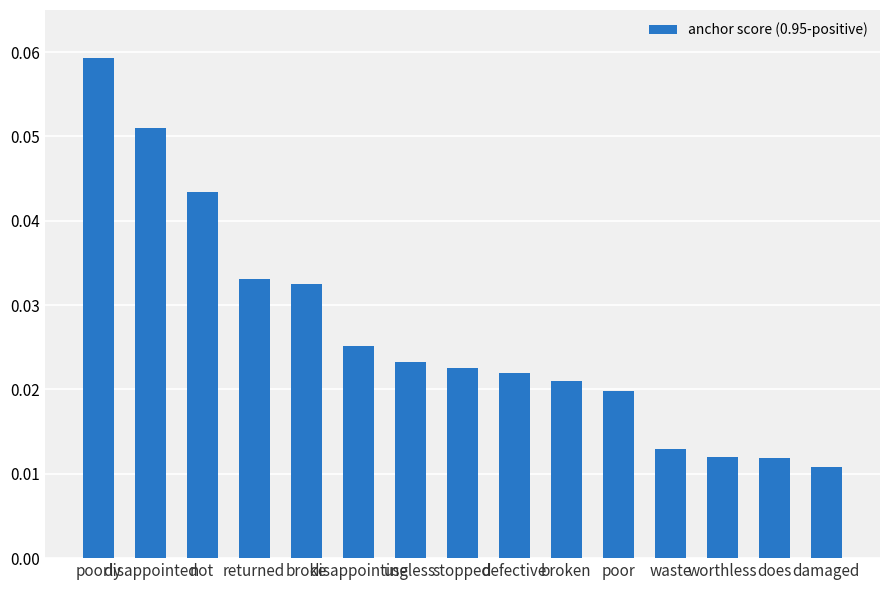

How many bars are there in total?

15